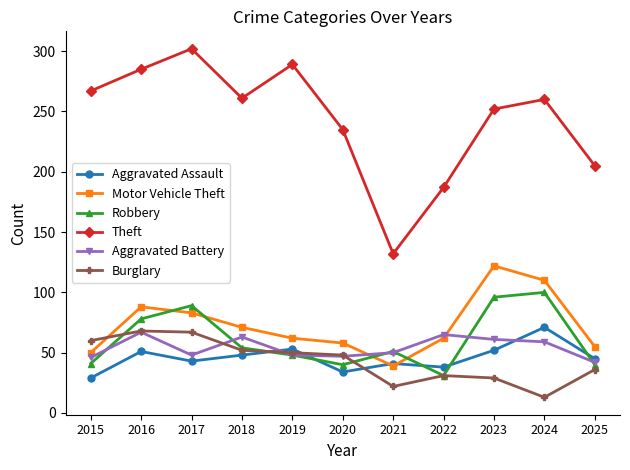

What is the highest value of the Theft series?

302